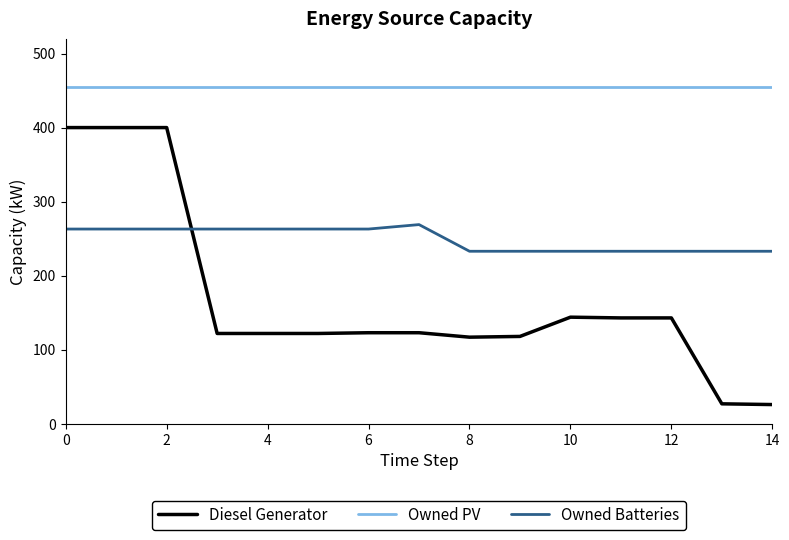

Which series has the largest range (max minus min)?

Diesel Generator